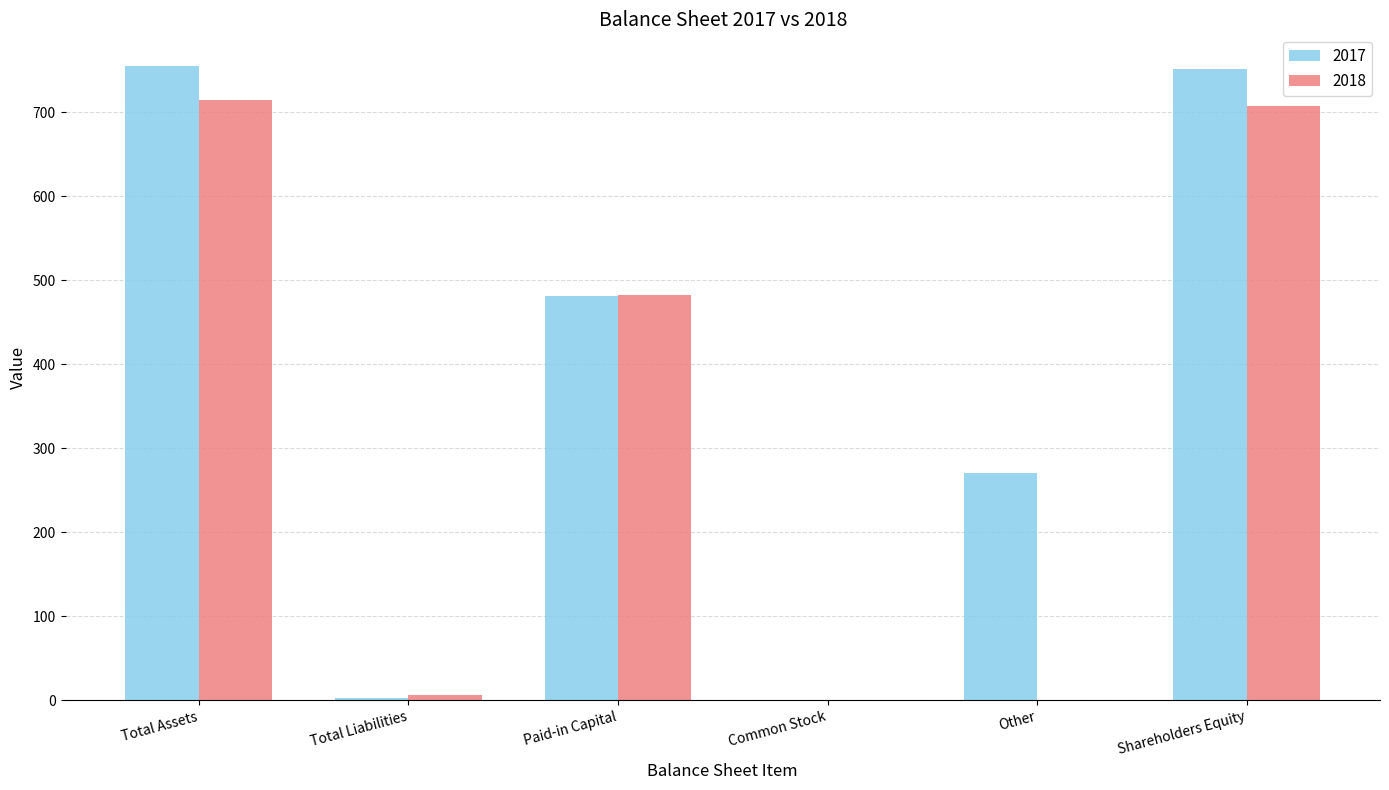

What is the maximum value for 2017?

755